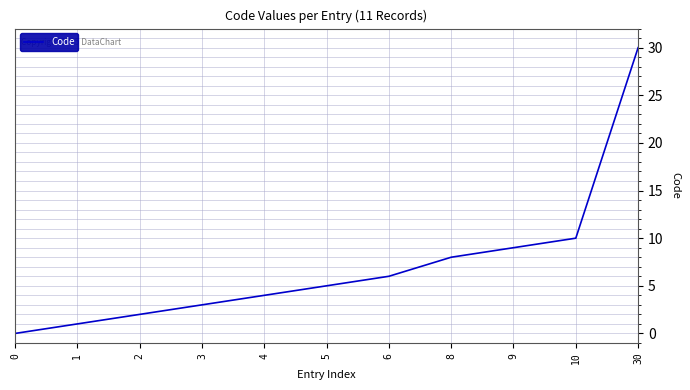

Approximately how many times larger is the value at 5 compared to 2?

2.5